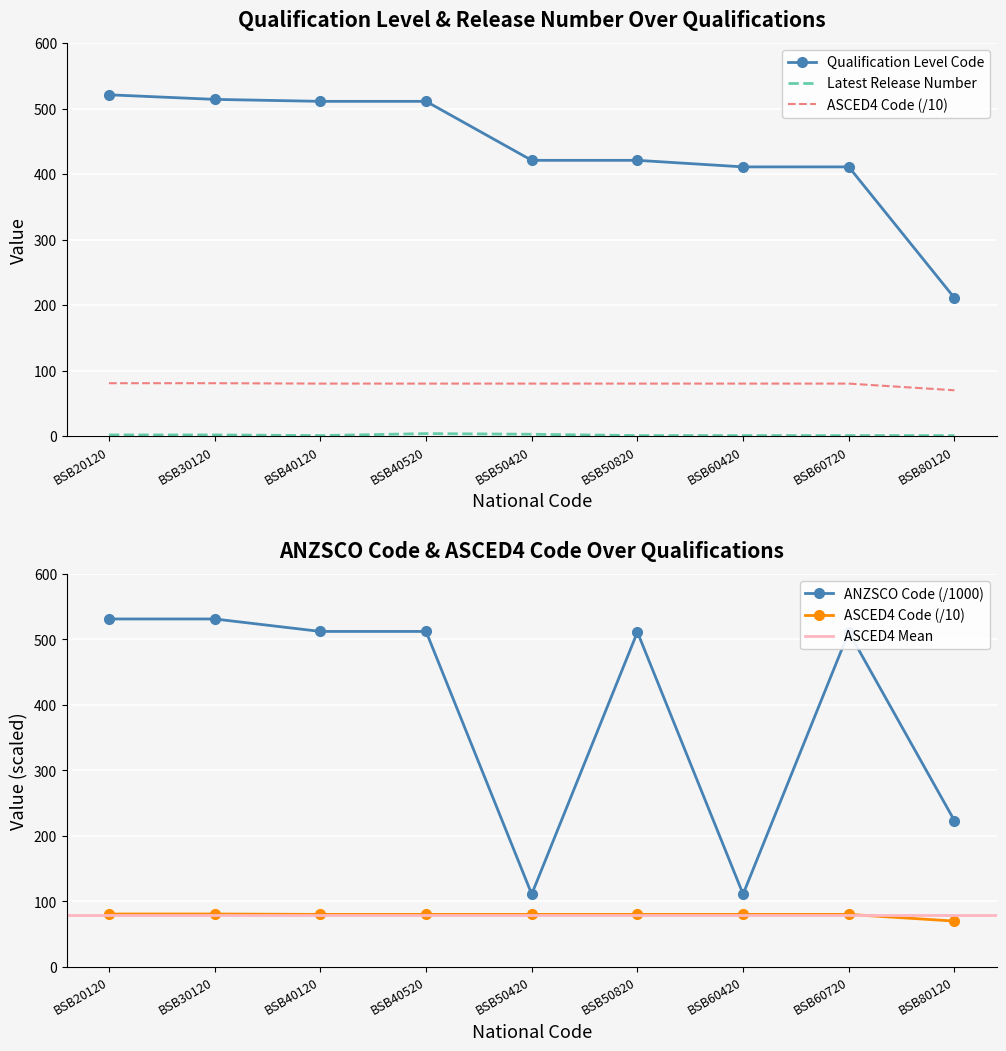

Reading left to right, list all the values displayed in this chart.

Qualification Level Code: BSB20120=521.0	BSB30120=514.0	BSB40120=511.0	BSB40520=511.0	BSB50420=421.0	BSB50820=421.0	BSB60420=411.0	BSB60720=411.0	BSB80120=211.0
ANZSCO Code: BSB20120=531.1	BSB30120=531.1	BSB40120=512.1	BSB40520=512.1	BSB50420=111.2	BSB50820=511.1	BSB60420=111.2	BSB60720=511.1	BSB80120=223.3
Latest Release Number: BSB20120=2.0	BSB30120=2.0	BSB40120=1.0	BSB40520=4.0	BSB50420=3.0	BSB50820=1.0	BSB60420=1.0	BSB60720=1.0	BSB80120=1.0
ASCED4 Code: BSB20120=80.9	BSB30120=80.9	BSB40120=80.3	BSB40520=80.3	BSB50420=80.3	BSB50820=80.3	BSB60420=80.3	BSB60720=80.3	BSB80120=70.1